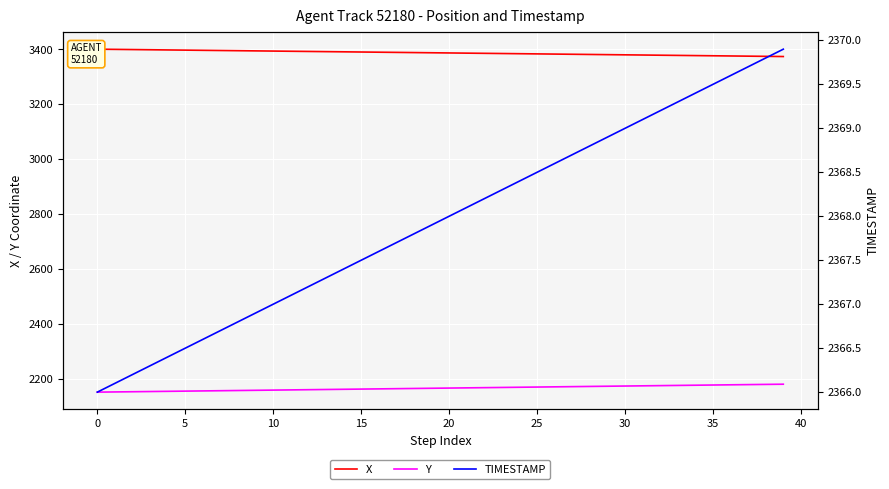

Reading right to left, what are all the values shown in this chart?

X: 3374.3	3375.0	3375.7	3376.4	3377.1	3377.8	3378.5	3379.1	3379.8	3380.5	3381.2	3381.9	3382.6	3383.2	3383.9	3384.6	3385.3	3386.0	3386.7	3387.4	3388.1	3388.7	3389.4	3390.1	3390.8	3391.5	3392.2	3392.8	3393.5	3394.2	3394.9	3395.6	3396.3	3397.0	3397.7	3398.3	3399.0	3399.7	3400.4	3401.1
Y: 2181.3	2180.5	2179.8	2179.0	2178.3	2177.6	2176.8	2176.1	2175.3	2174.6	2173.8	2173.1	2172.4	2171.6	2170.9	2170.1	2169.4	2168.7	2167.9	2167.2	2166.4	2165.7	2165.0	2164.2	2163.5	2162.7	2162.0	2161.2	2160.5	2159.8	2159.0	2158.3	2157.5	2156.8	2156.1	2155.3	2154.6	2153.8	2153.1	2152.4
TIMESTAMP: 2369.9	2369.8	2369.7	2369.6	2369.5	2369.4	2369.3	2369.2	2369.1	2369.0	2368.9	2368.8	2368.7	2368.6	2368.5	2368.4	2368.3	2368.2	2368.1	2368.0	2367.9	2367.8	2367.7	2367.6	2367.5	2367.4	2367.3	2367.2	2367.1	2367.0	2366.9	2366.8	2366.7	2366.6	2366.5	2366.4	2366.3	2366.2	2366.1	2366.0